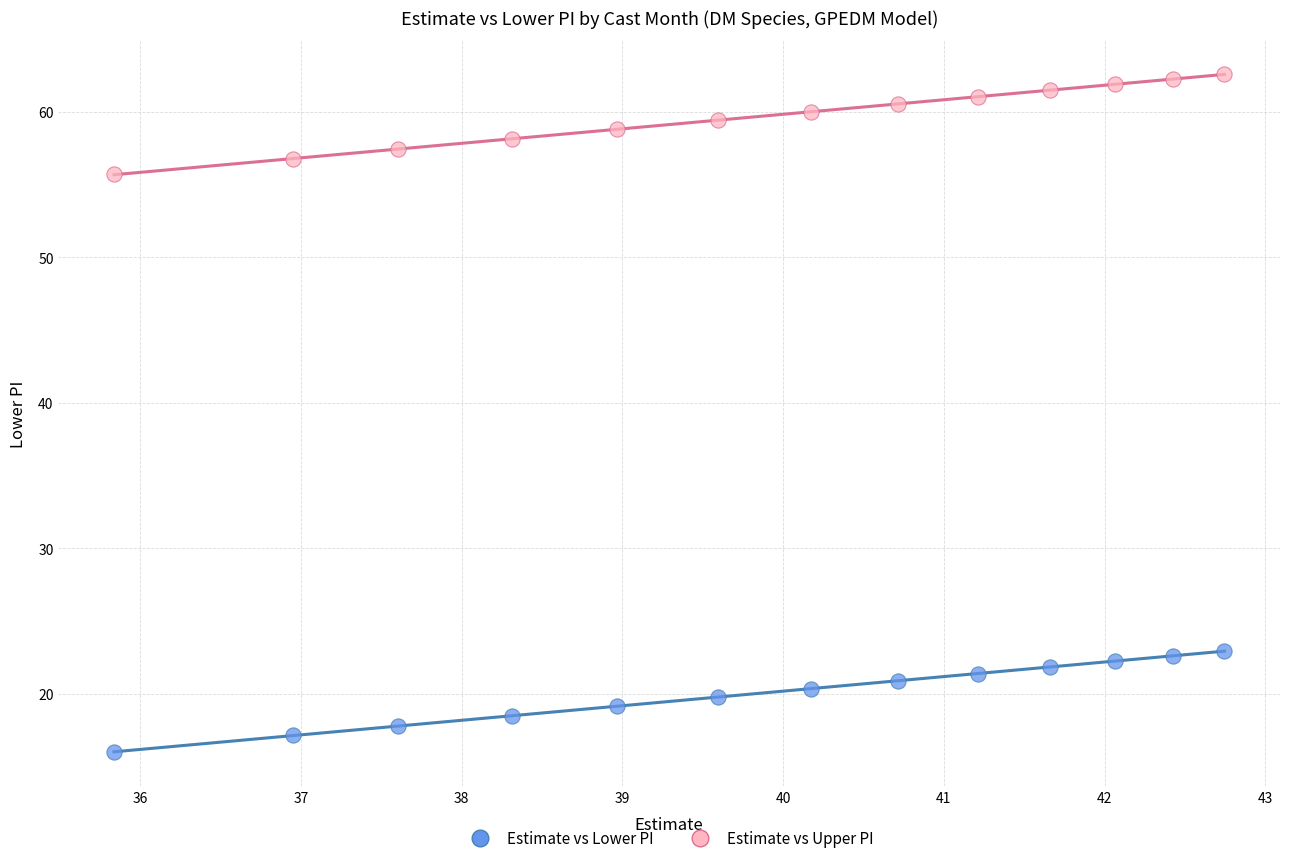

Which series reaches the minimum Y coordinate?

Estimate vs Lower PI